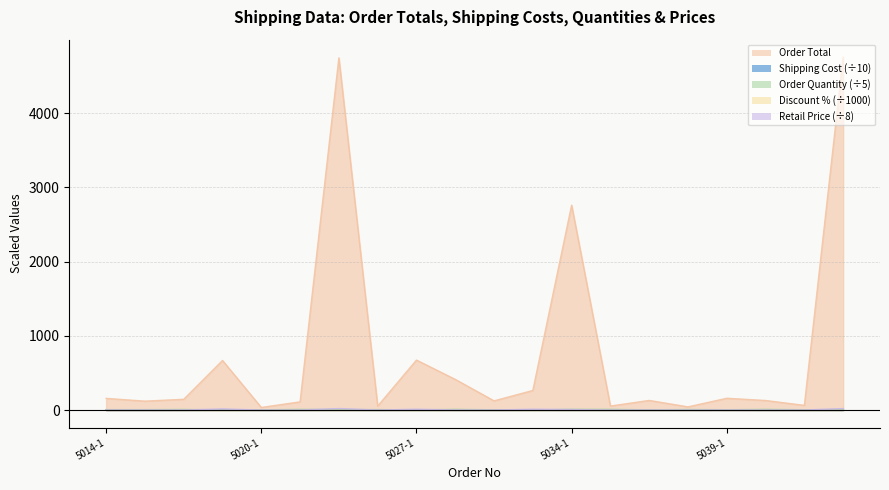

Does the chart display data point markers on the line(s)?

No